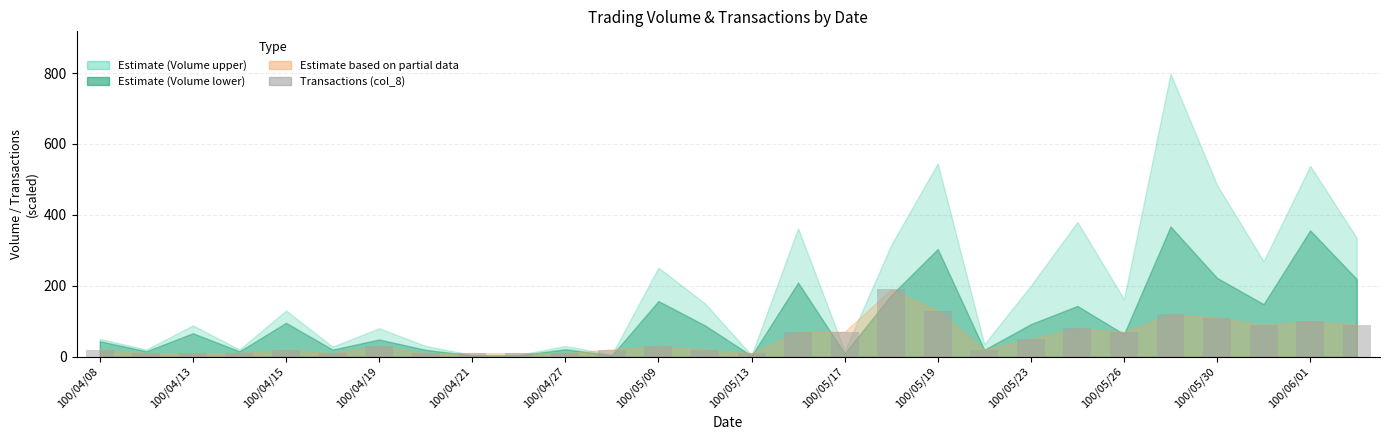

What is the maximum value shown in the chart?

190